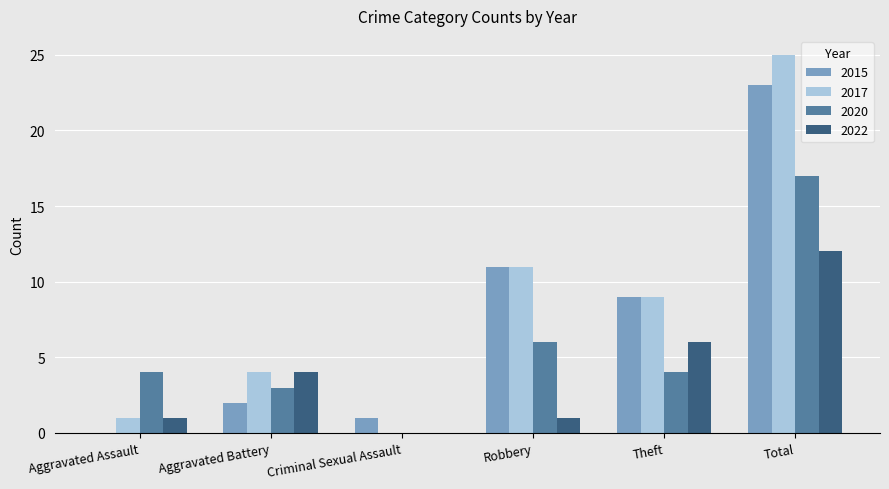

What is the sum of all 2020 values?

34